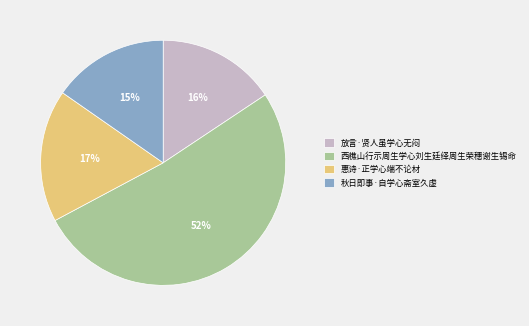

Which category has the biggest portion of the pie?

西樵山行示周生学心刘生廷绎周生荣穗谢生锡命